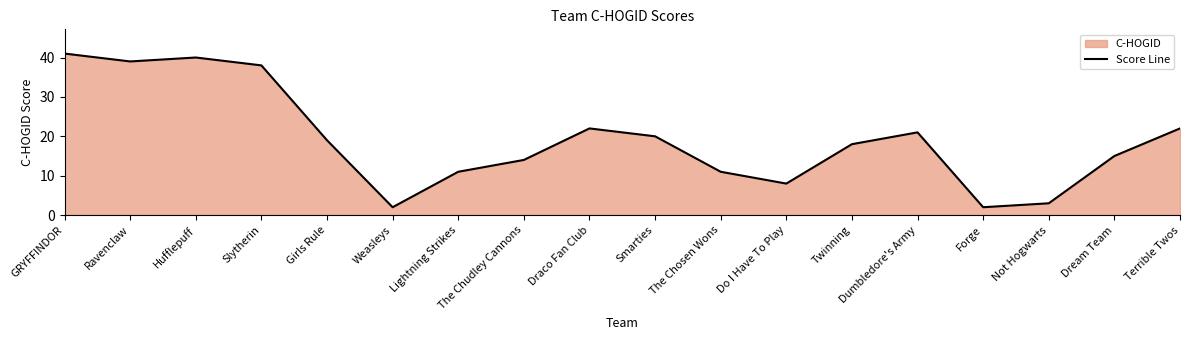

What position from the right is Weasleys?

13